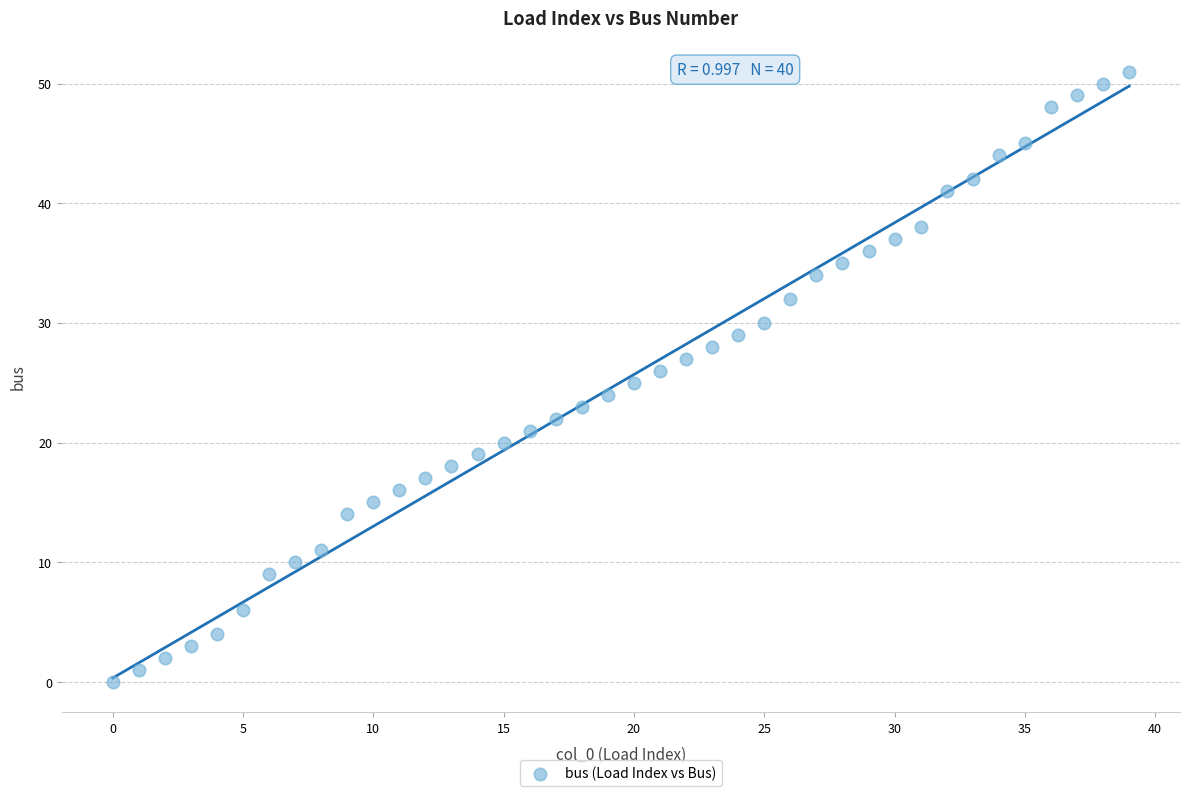

How many points are shown in the scatter plot?

40